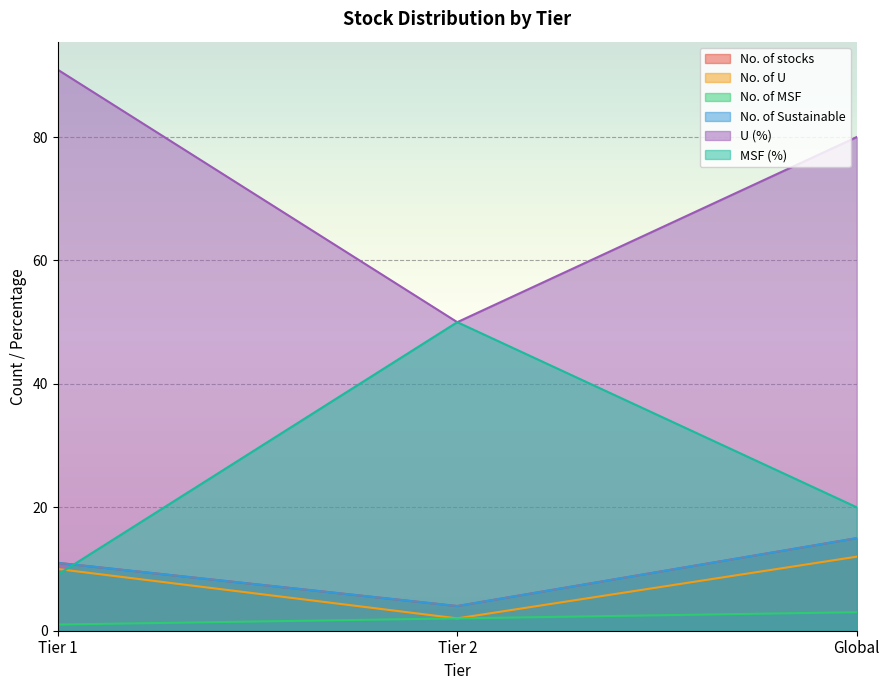

How many lines are shown in the chart?

6